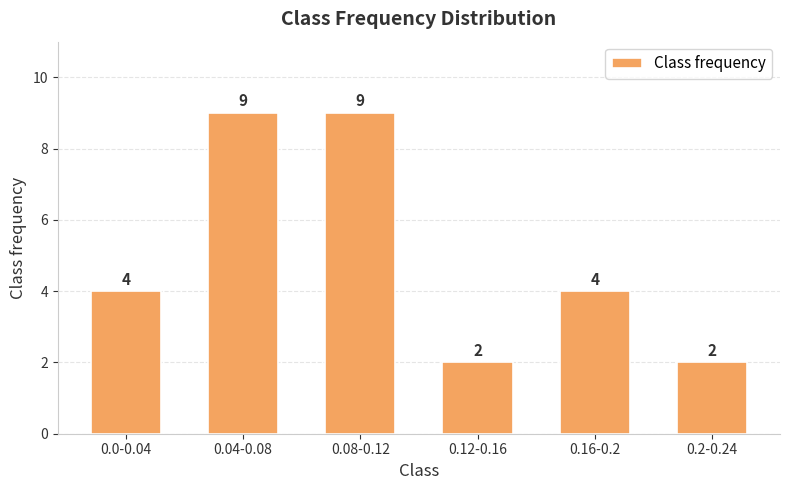

Are the bars grouped side by side (vs. stacked)?

No